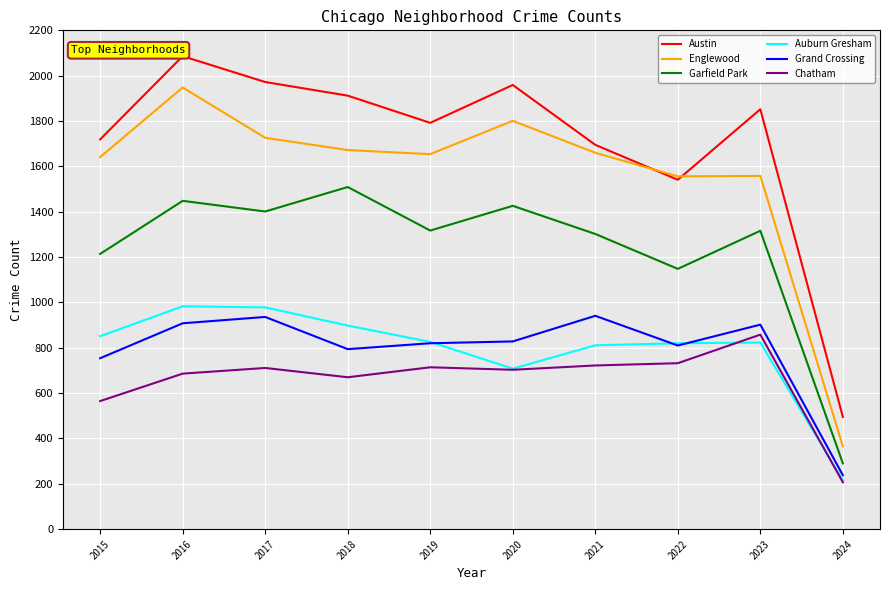

What is the total value across all series at 2023?

7309